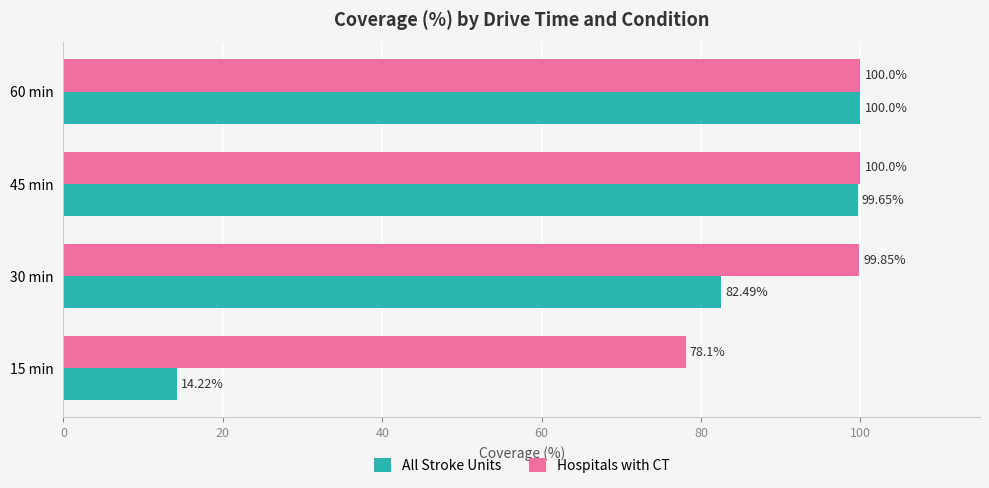

Rank the categories by All Stroke Units value from lowest to highest.

15 min, 30 min, 45 min, 60 min